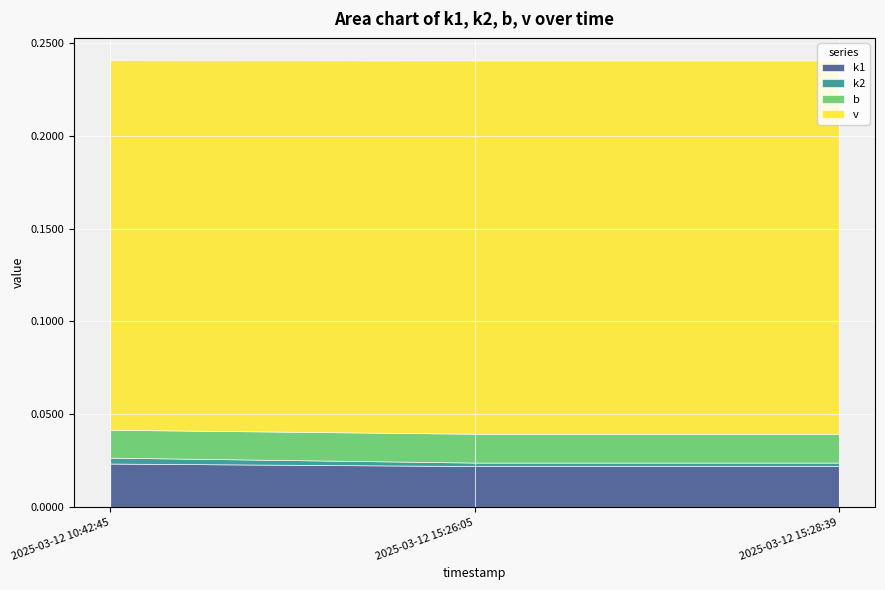

Reading left to right, extract all data points from this chart.

k1: 2025-03-12 10:42:45=0.0	2025-03-12 15:26:05=0.0	2025-03-12 15:28:39=0.0
k2: 2025-03-12 10:42:45=0.0	2025-03-12 15:26:05=0.0	2025-03-12 15:28:39=0.0
b: 2025-03-12 10:42:45=0.0	2025-03-12 15:26:05=0.0	2025-03-12 15:28:39=0.0
v: 2025-03-12 10:42:45=0.2	2025-03-12 15:26:05=0.2	2025-03-12 15:28:39=0.2